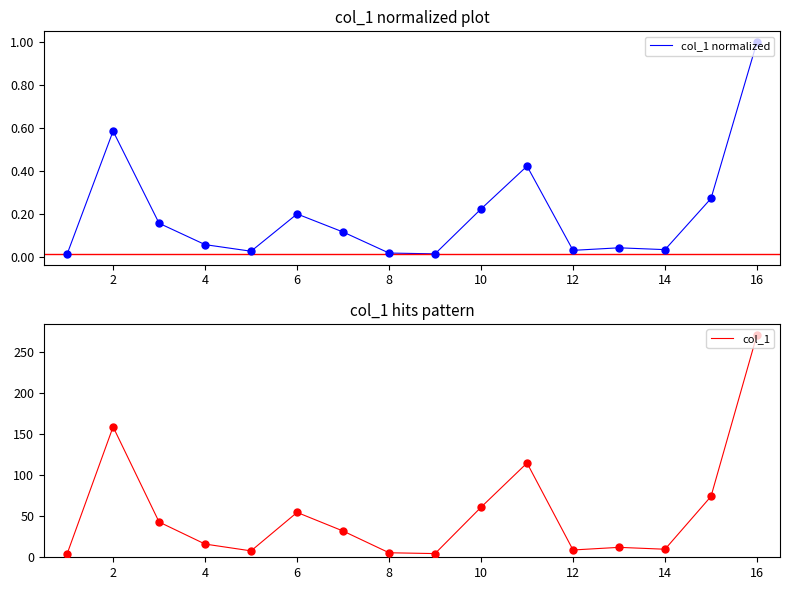

What is the highest value of the col_1 normalized series?

1.0